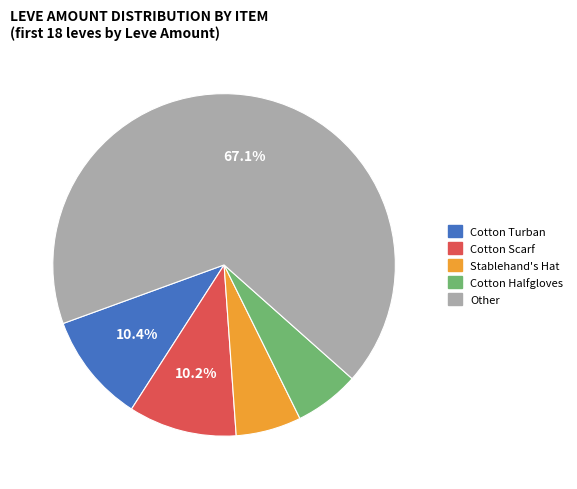

Is there a majority slice in this chart?

Yes